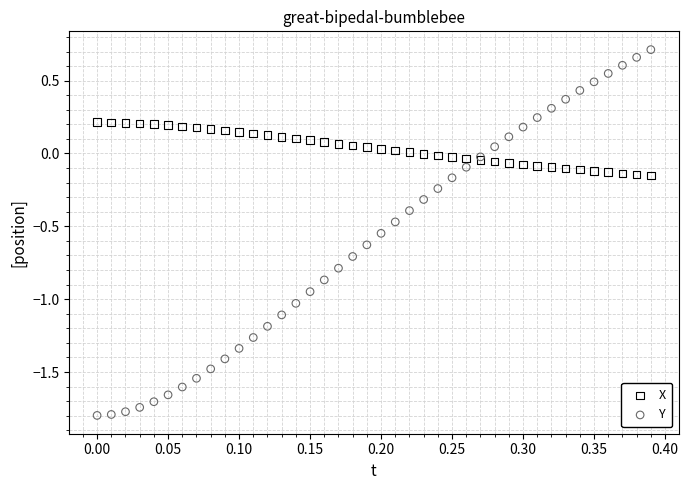

Which series has the largest Y range (max minus min)?

Y